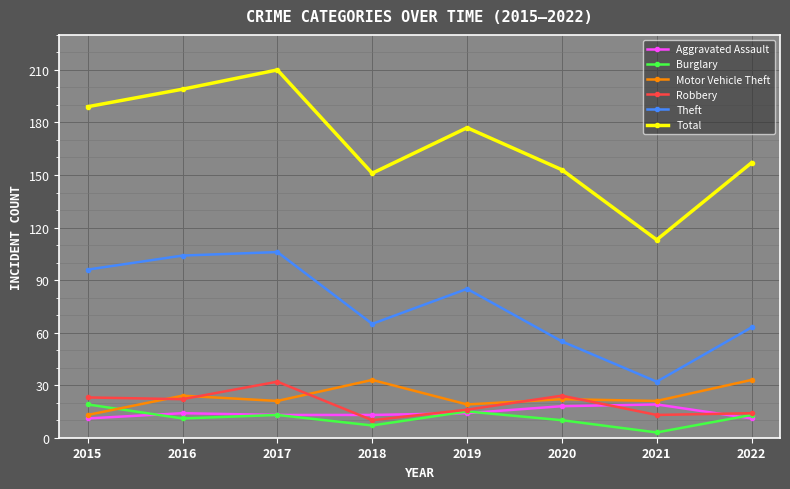

Which series has the largest range (max minus min)?

Total